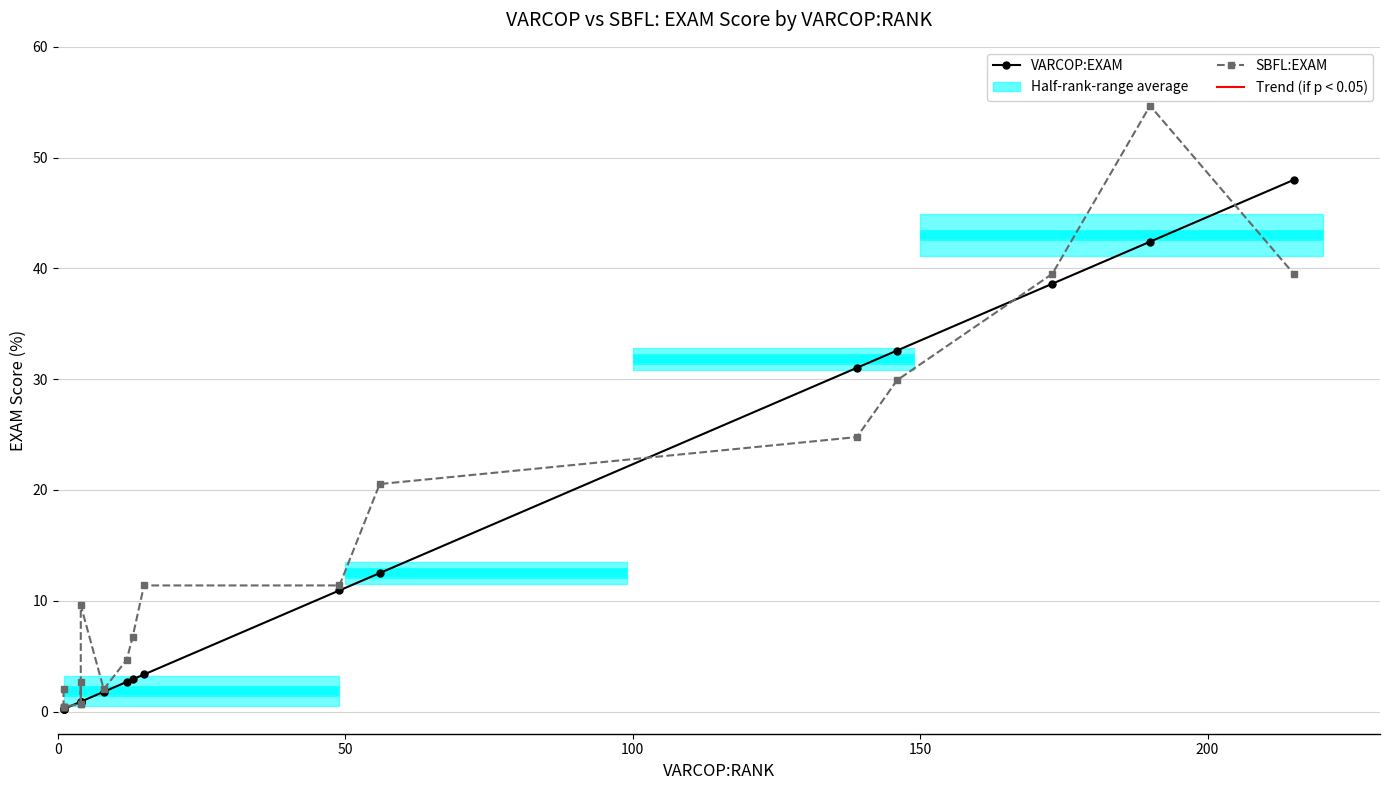

Which series has the widest spread of values?

SBFL:EXAM